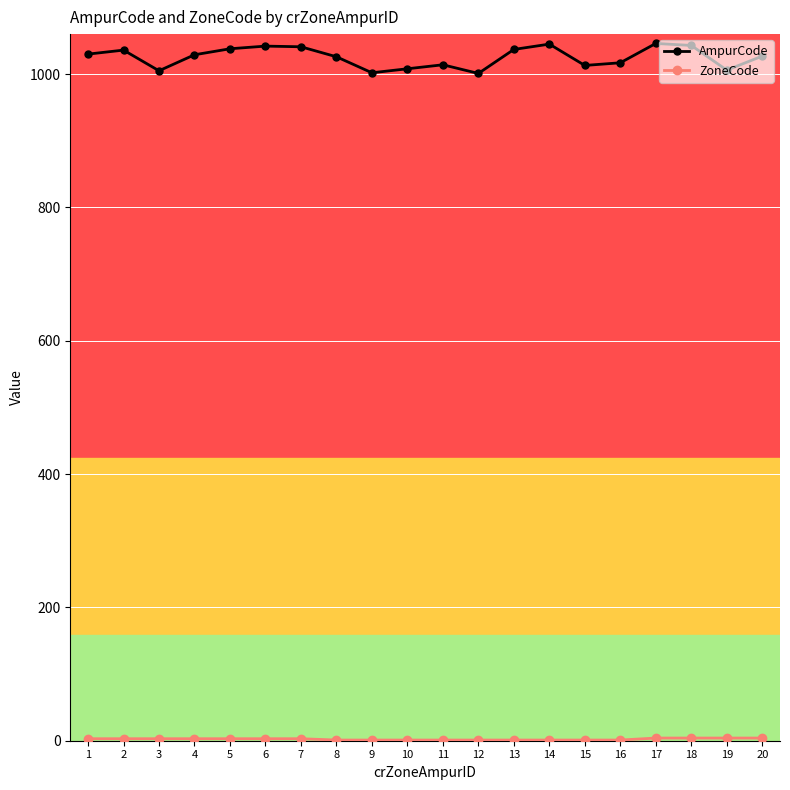

Which series has the largest range (max minus min)?

AmpurCode